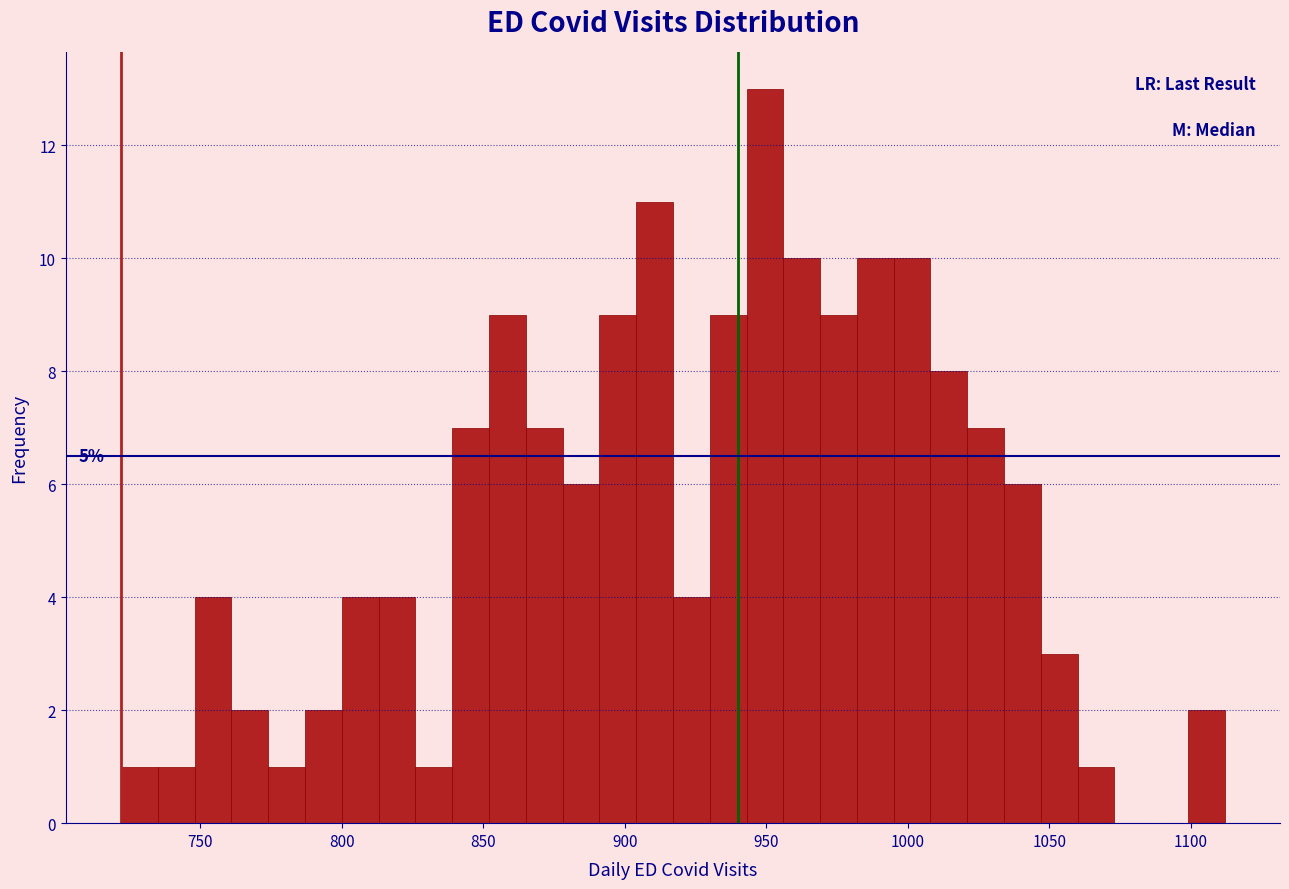

Around what value on the x-axis is the tallest bar? Give the approximate position of its centre, as read against the axis.

950